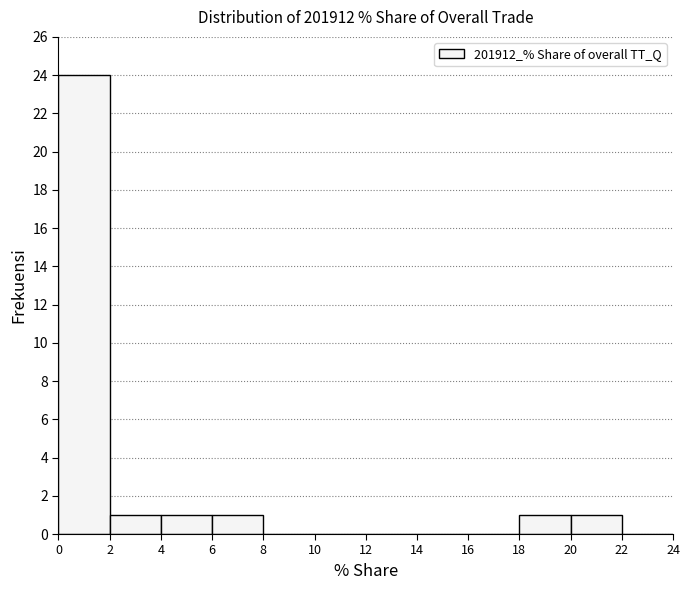

How tall is the bar that spans 4 to 6 on the x-axis? The values are not printed on the chart, so give them approximately, as read against the axis.

1